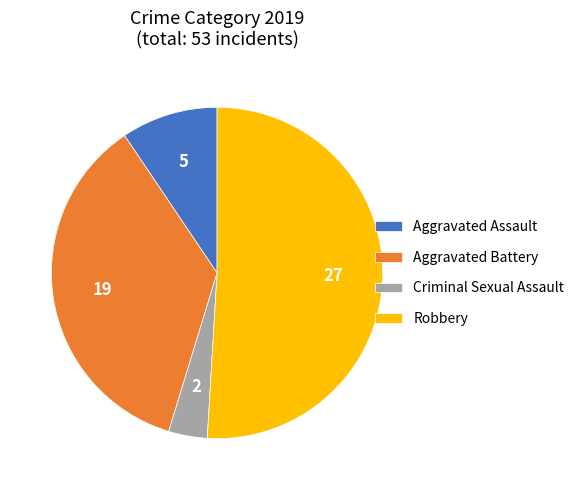

Between Aggravated Assault and Robbery, which is larger?

Robbery